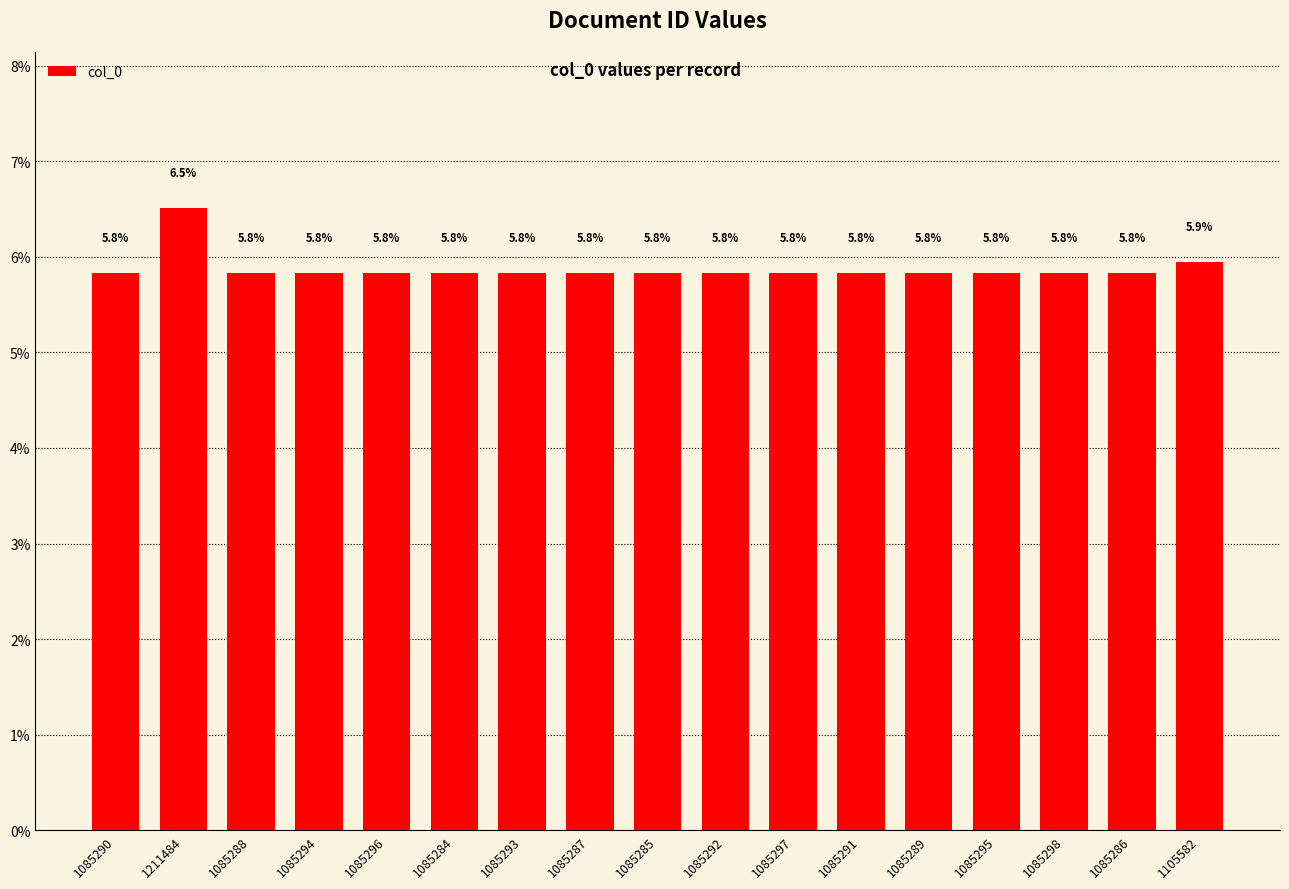

Reading left to right, transcribe all the data shown in this chart.

1085290=5.8	1211484=6.5	1085288=5.8	1085294=5.8	1085296=5.8	1085284=5.8	1085293=5.8	1085287=5.8	1085285=5.8	1085292=5.8	1085297=5.8	1085291=5.8	1085289=5.8	1085295=5.8	1085298=5.8	1085286=5.8	1105582=5.9